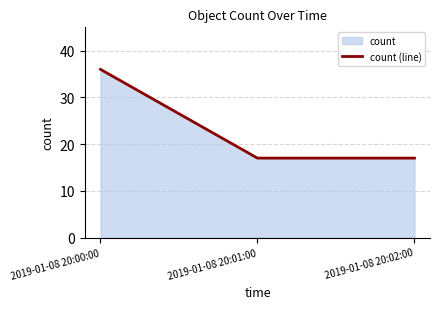

Where is the data nearest to the value 26?

2019-01-08 20:01:00